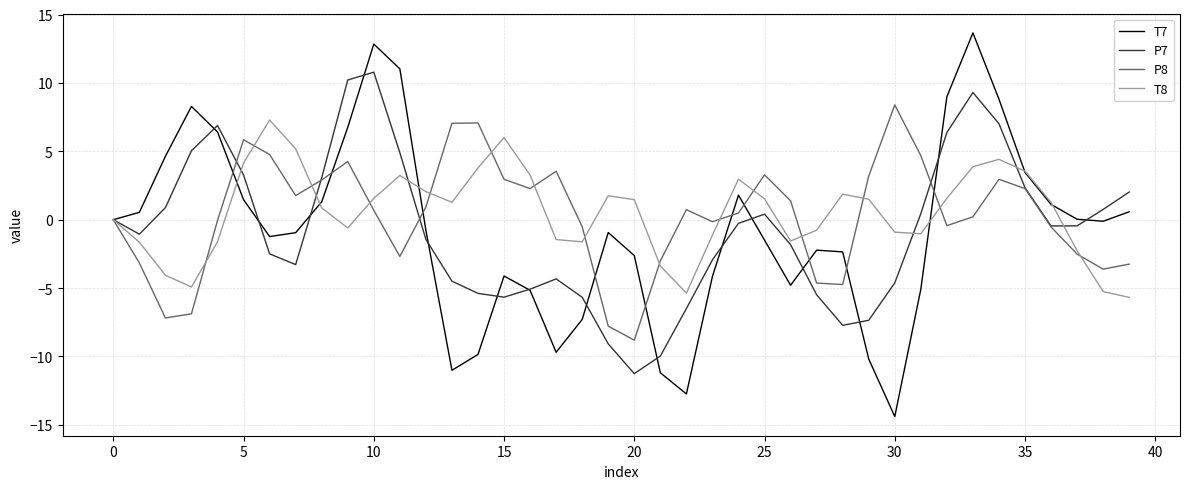

Which series has the largest range (max minus min)?

T7